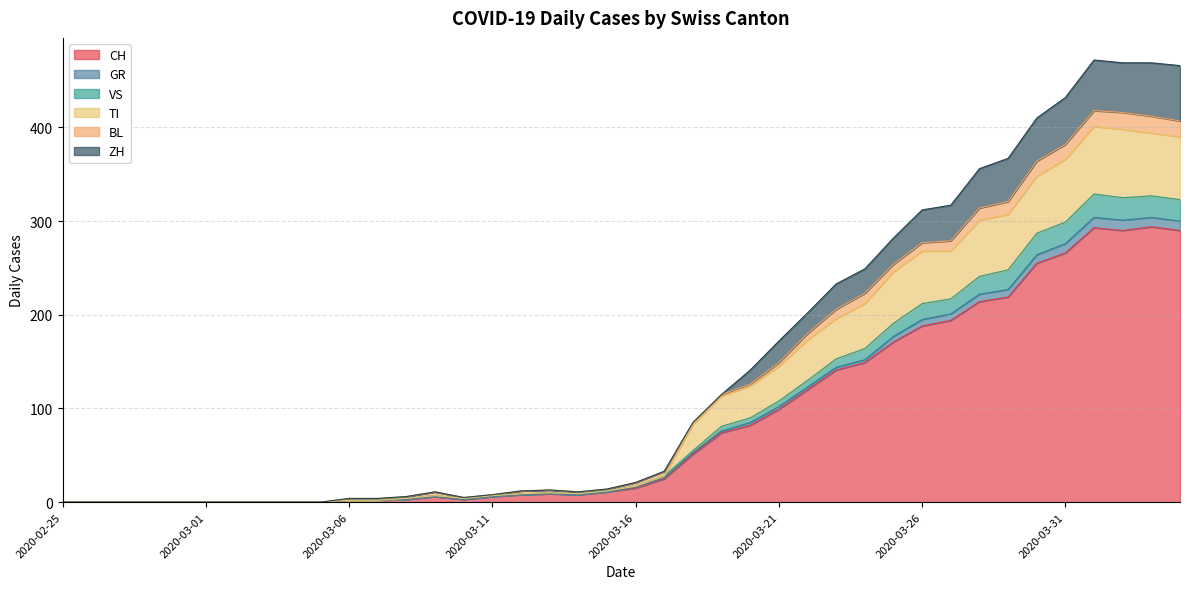

Where is the first local minimum for GR?

2020-03-10